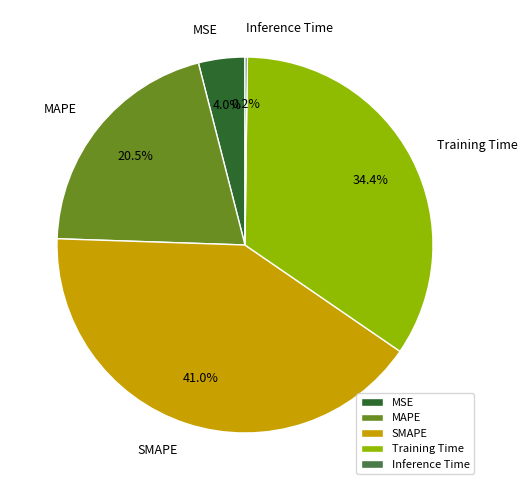

What is the largest slice in the pie chart?

SMAPE